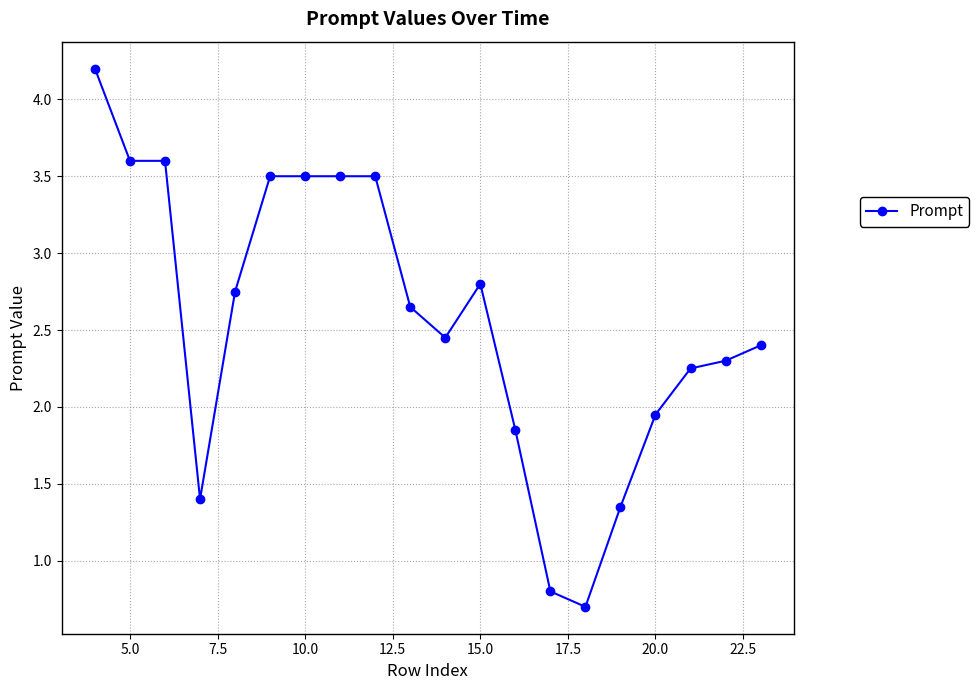

What is the smallest value displayed?

0.7